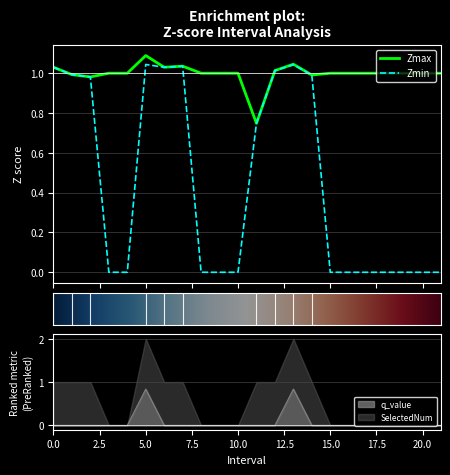

What is the difference between the maximum and minimum values in the Zmin series?

1.0